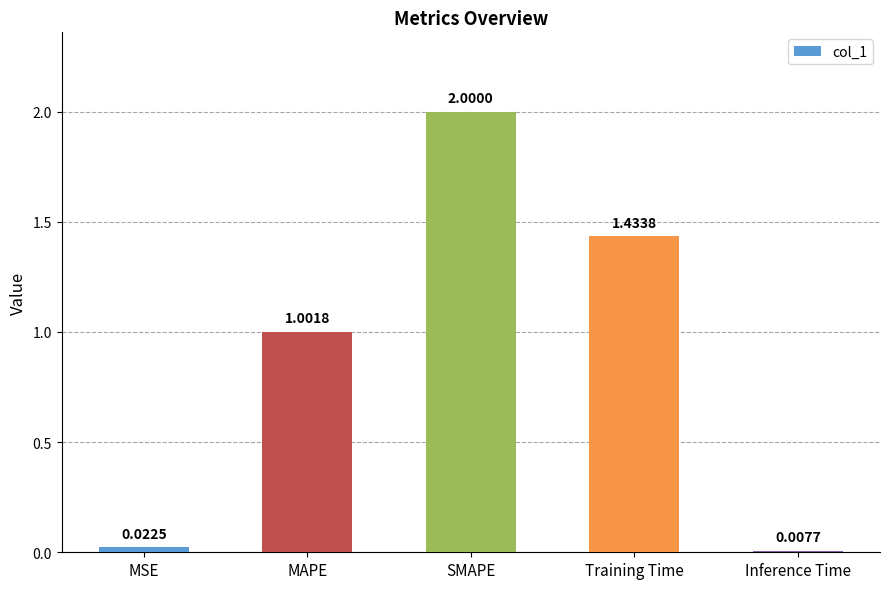

Which has a higher value, Inference Time or SMAPE?

SMAPE